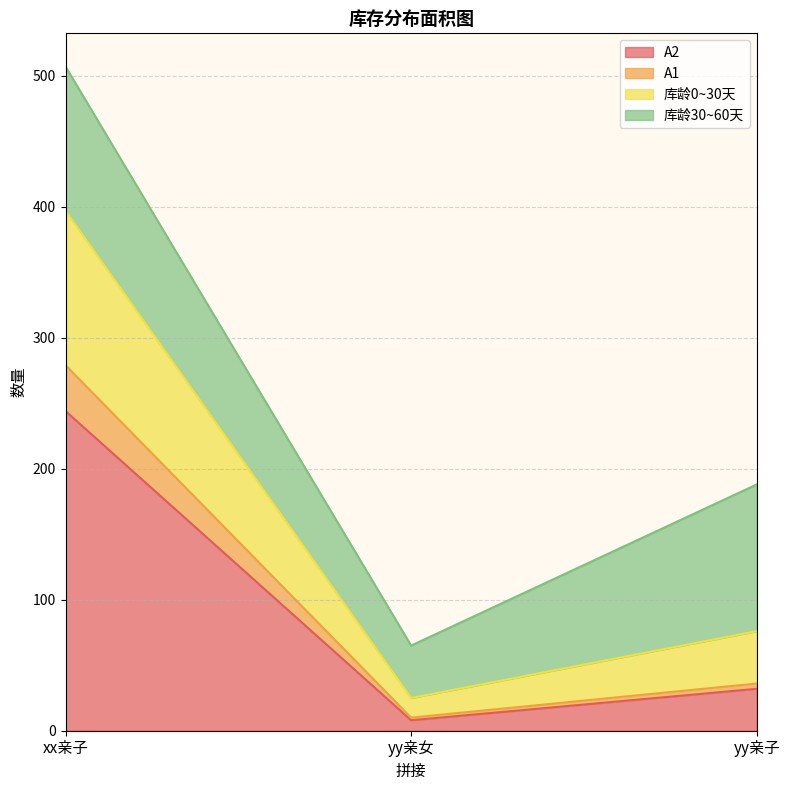

The A1 series shows 279 at xx亲子. True or false?

True